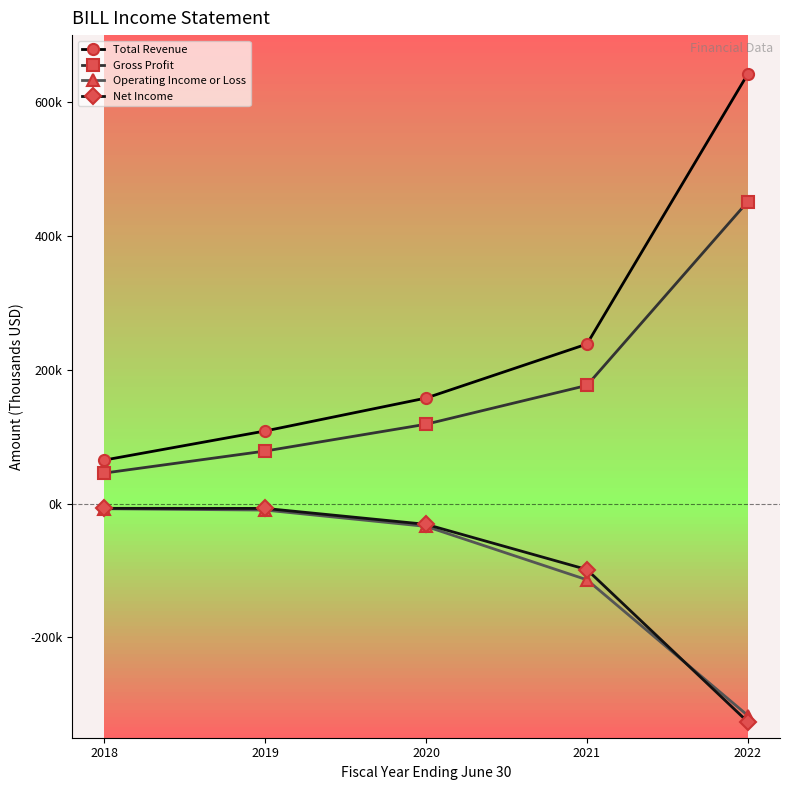

What are all the series names shown in the legend?

Total Revenue, Gross Profit, Operating Income or Loss, Net Income